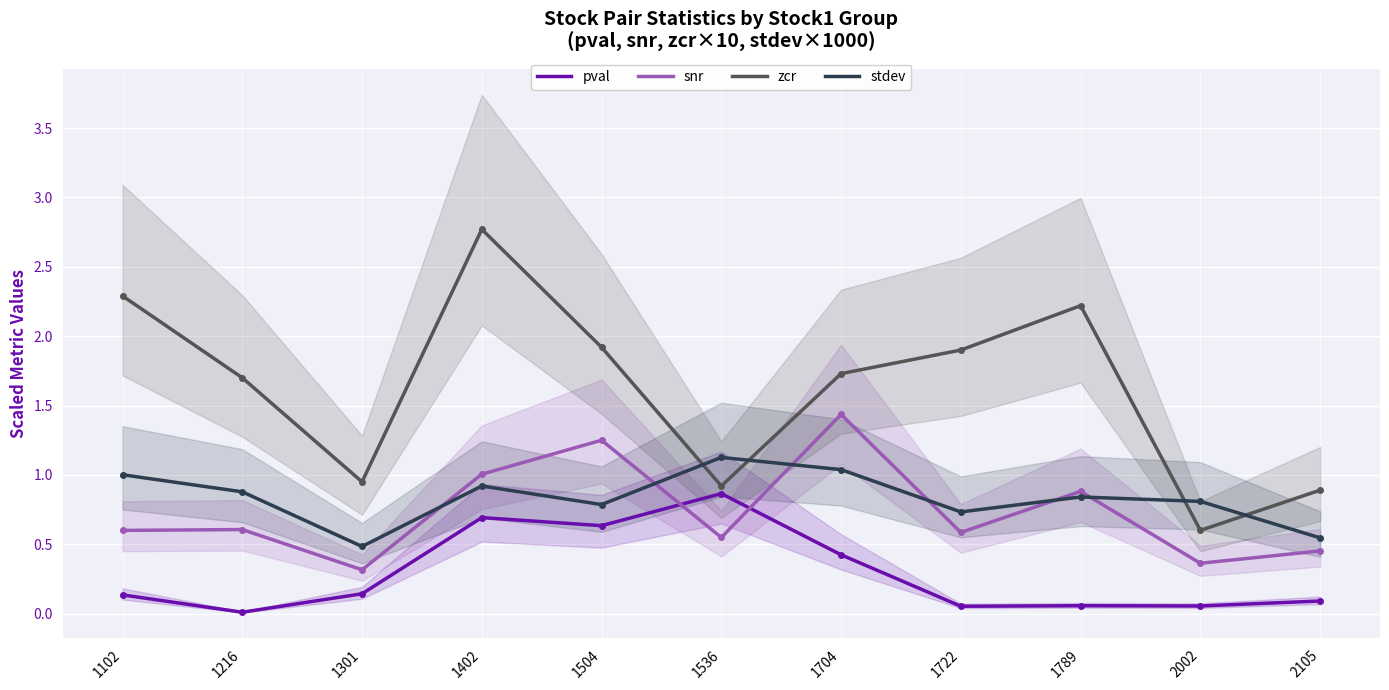

Read the pval value at 1102.

0.1